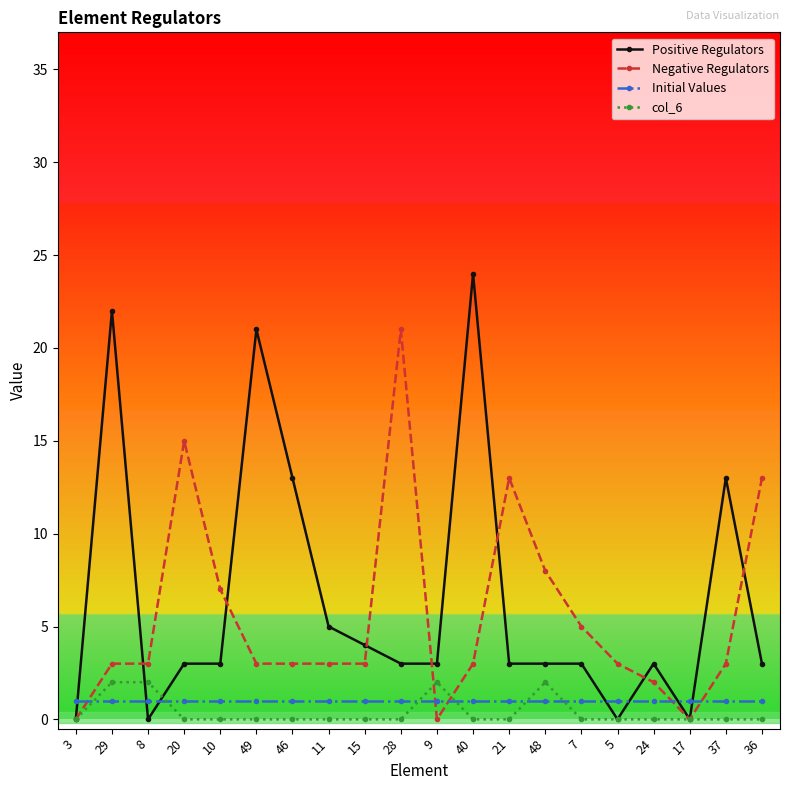

What is the greatest value displayed?

24